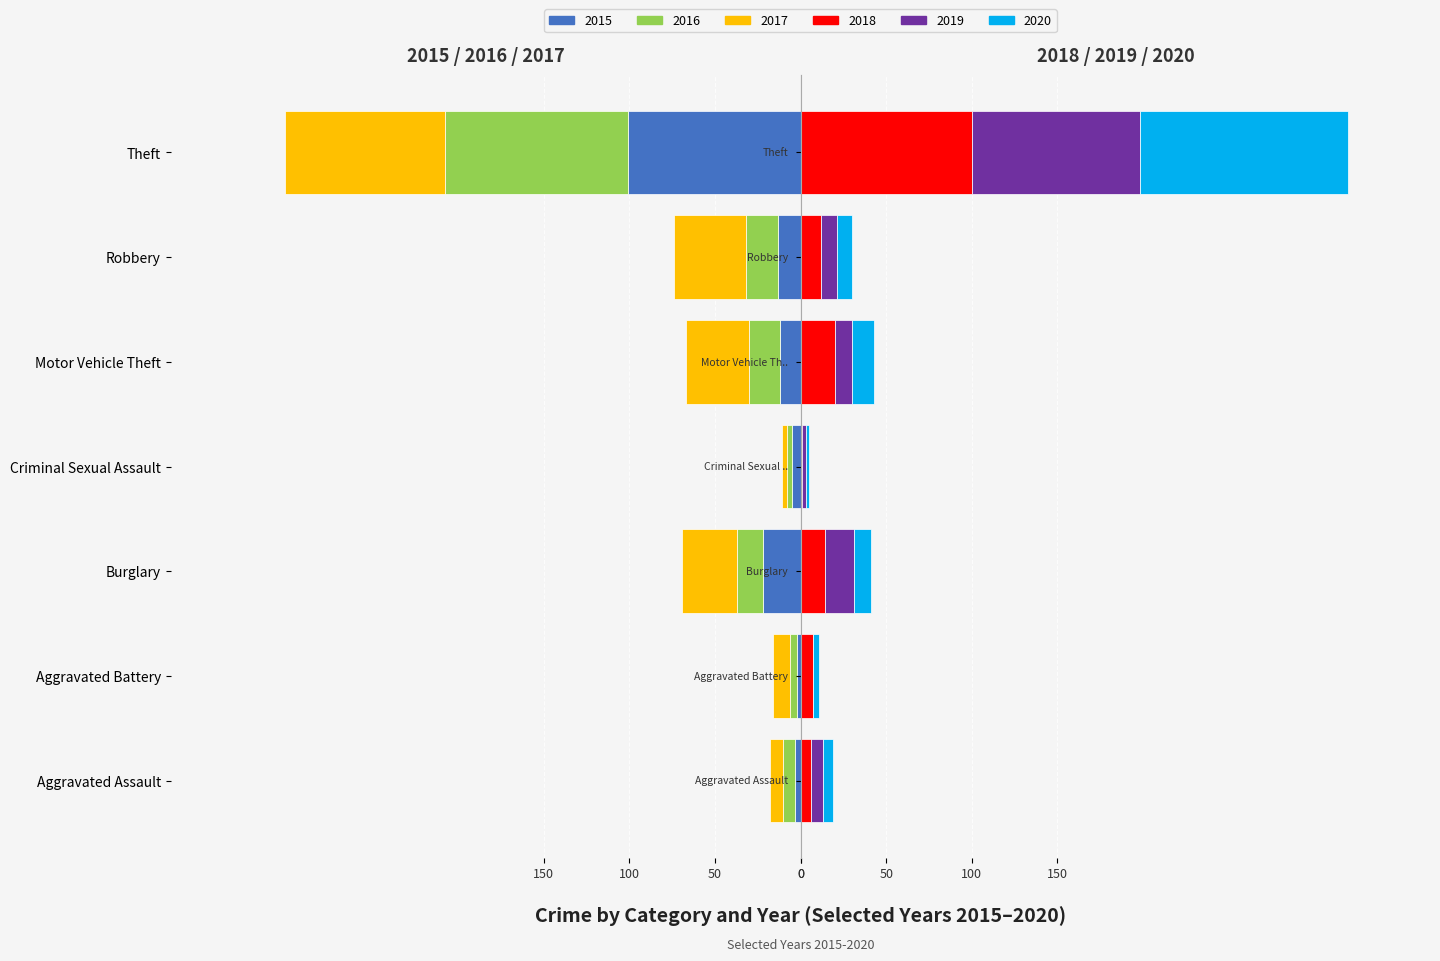

True or false: 2018 has a value of 100 at Theft.

True